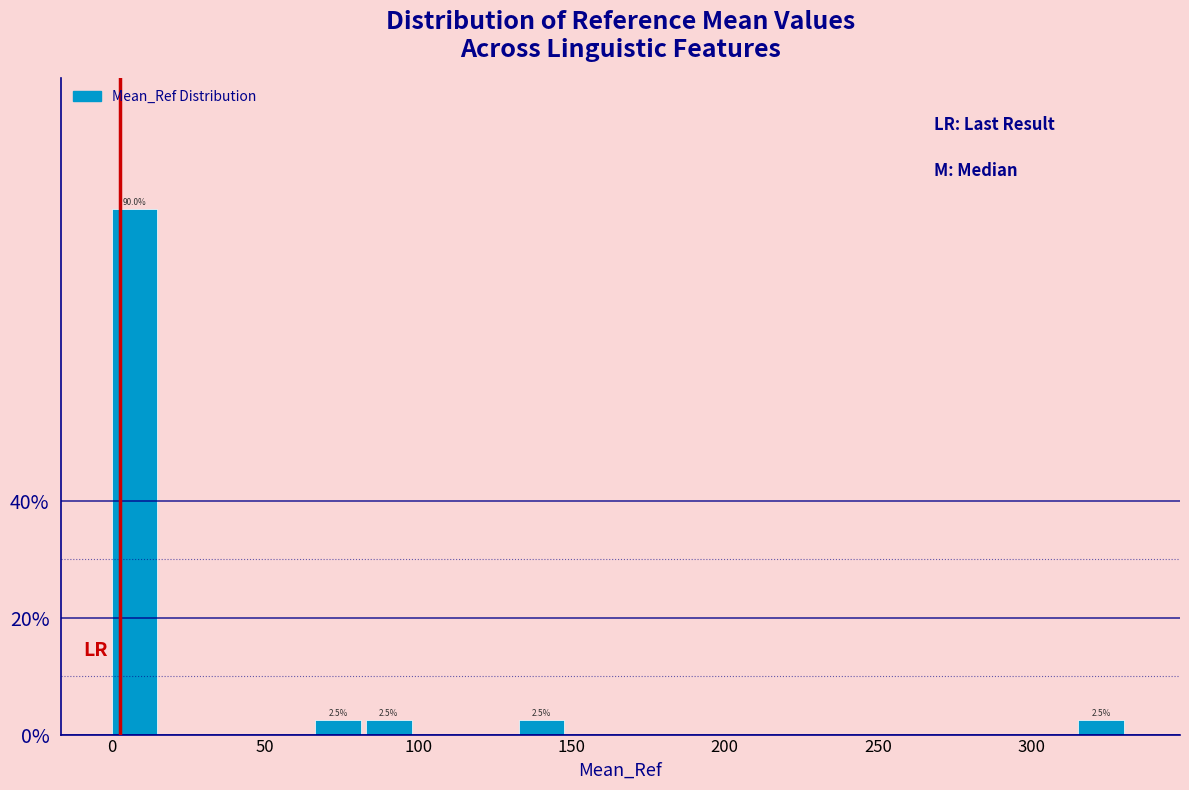

Around what value on the x-axis is the tallest bar? Give the approximate position of its centre, as read against the axis.

5